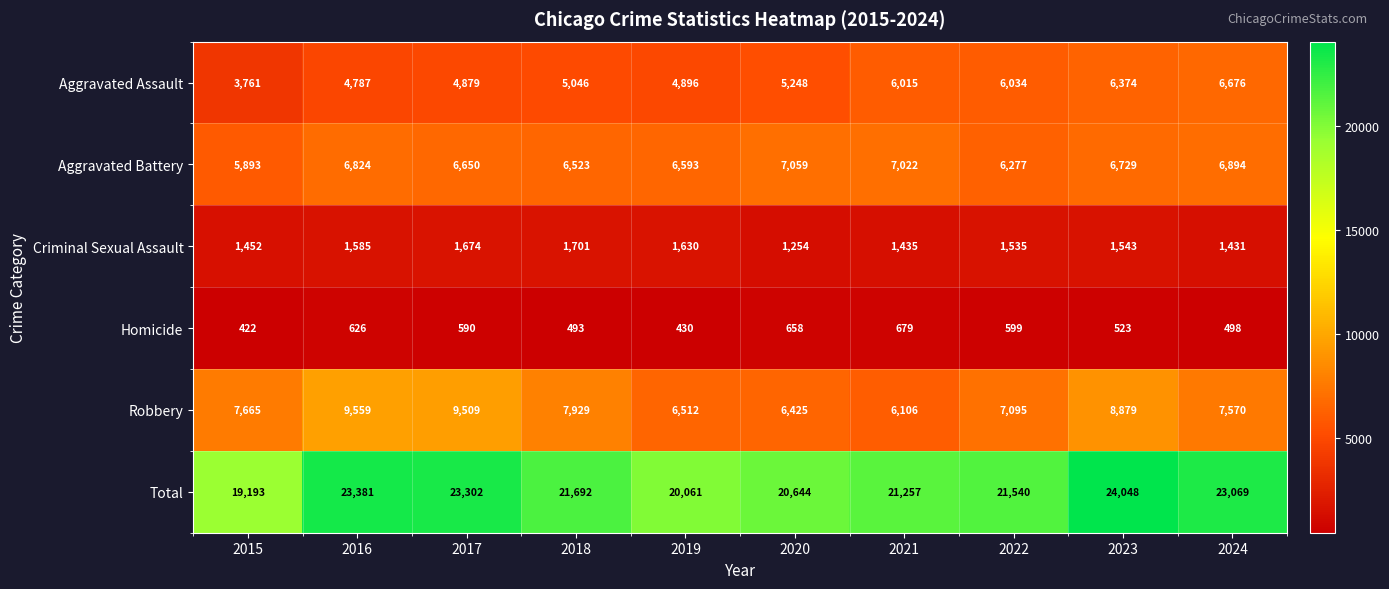

Which label corresponds to the largest value in the chart?

2023